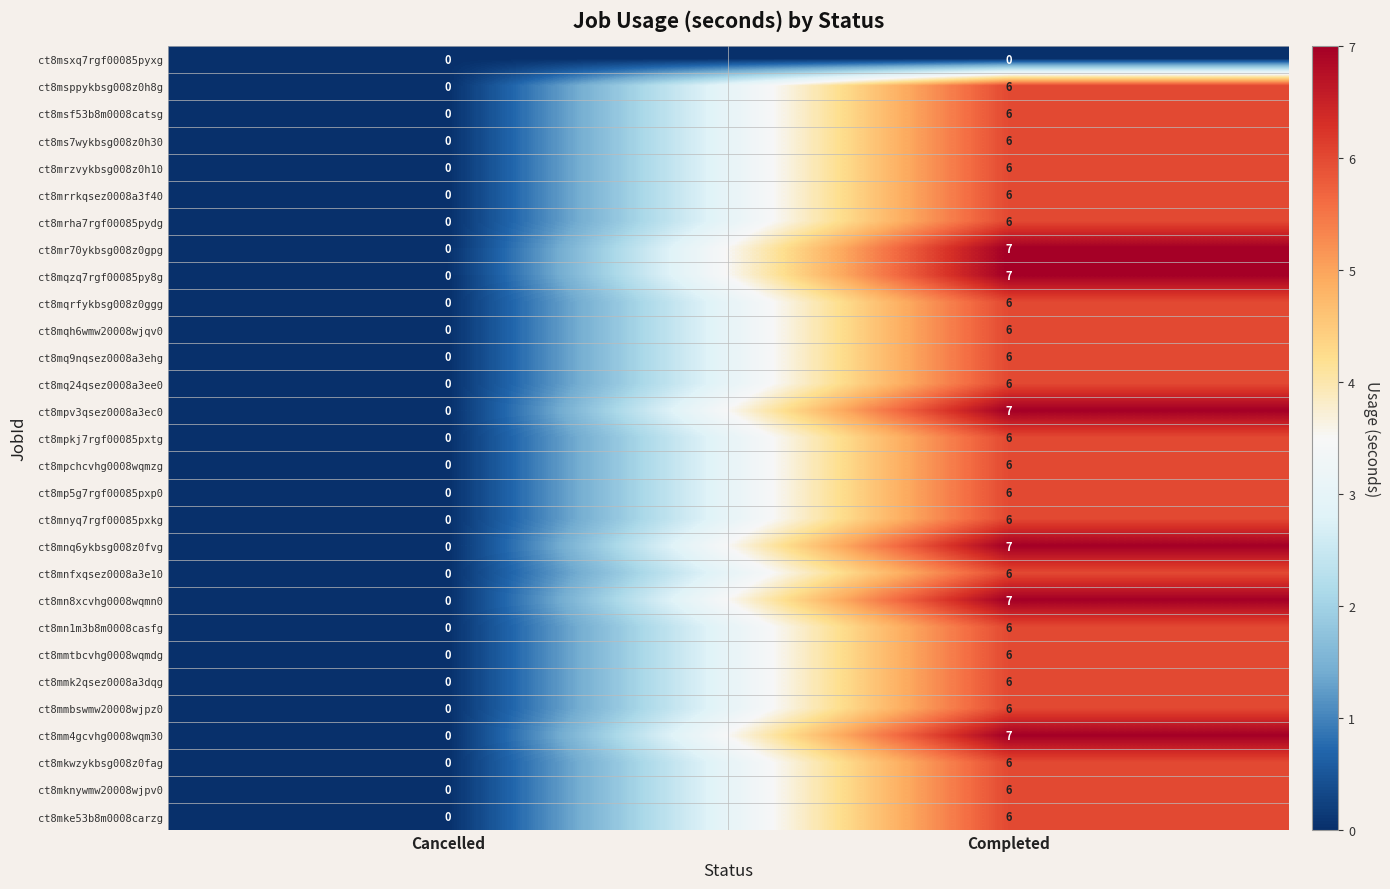

What is the highest value of the ct8mm4gcvhg0008wqm30 series?

7